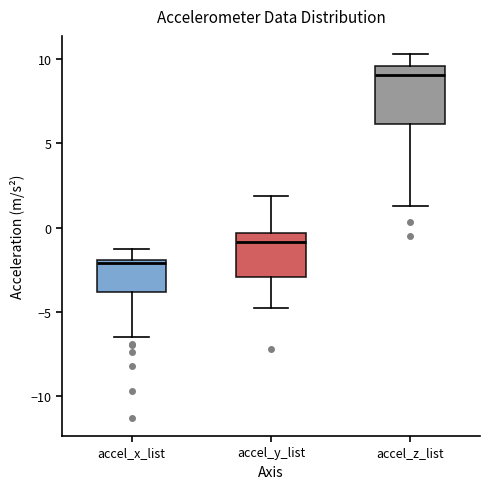

Where is the upper edge of the box for accel_z_list on the y-axis? The values are not printed on the chart, so give them approximately, as read against the axis.

9.5